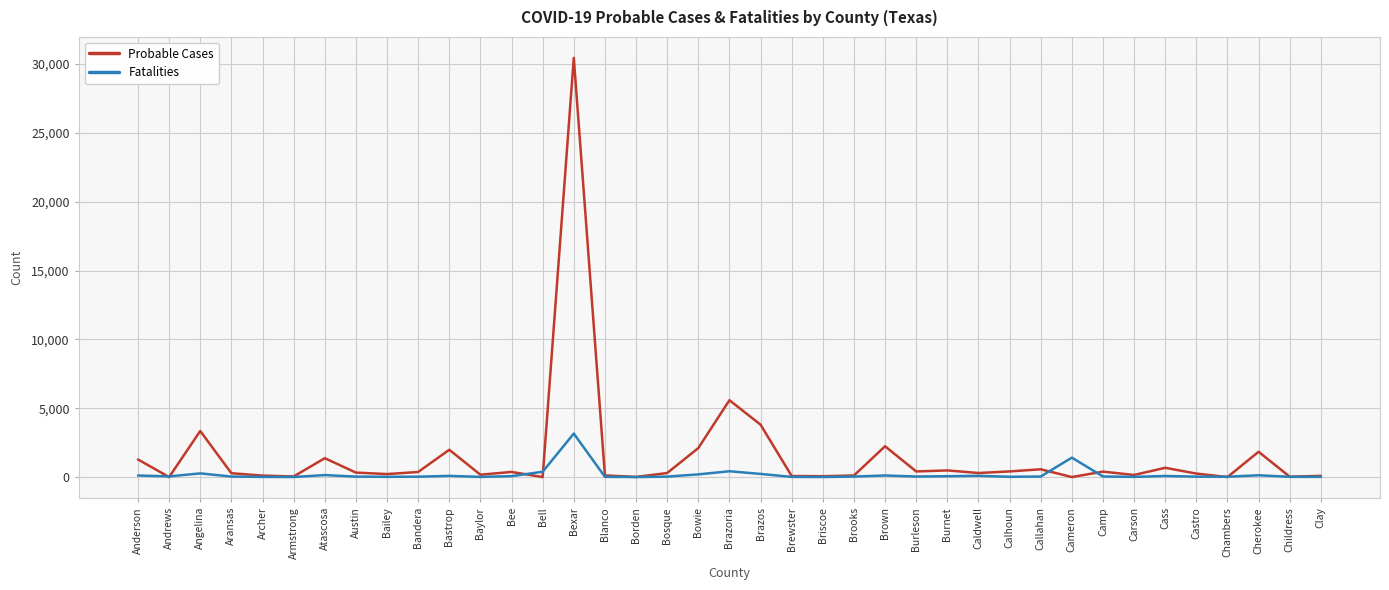

The Probable Cases series shows 1370 at Atascosa. True or false?

True